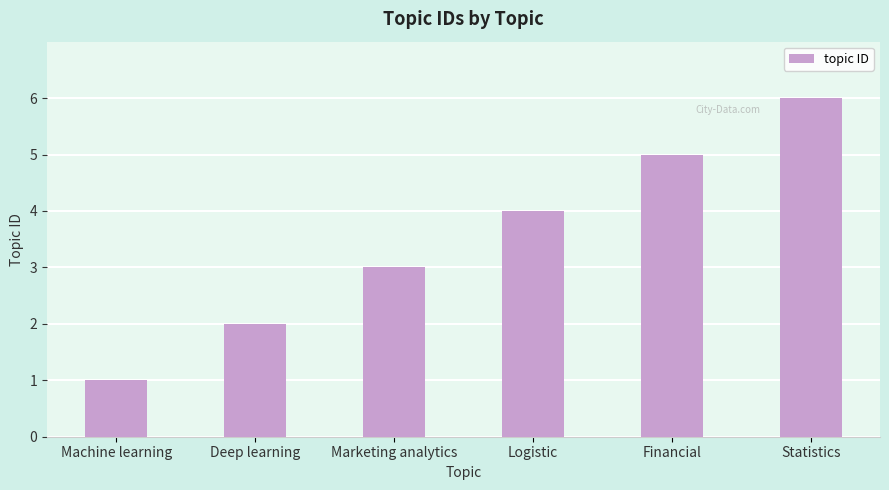

What is the change in value from Financial to Statistics?

+1